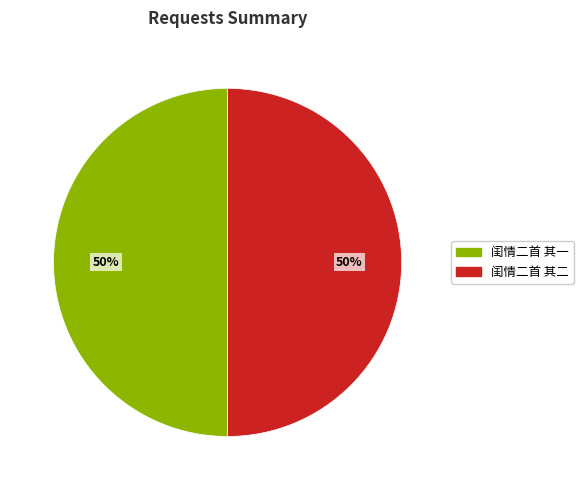

Is the sum of 闺情二首 其一 and 闺情二首 其二 greater than half?

Yes